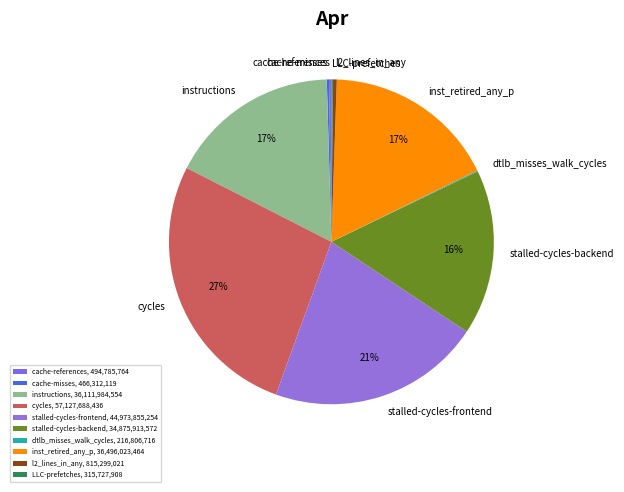

Do l2_lines_in_any and stalled-cycles-backend together represent more than half of the pie?

No